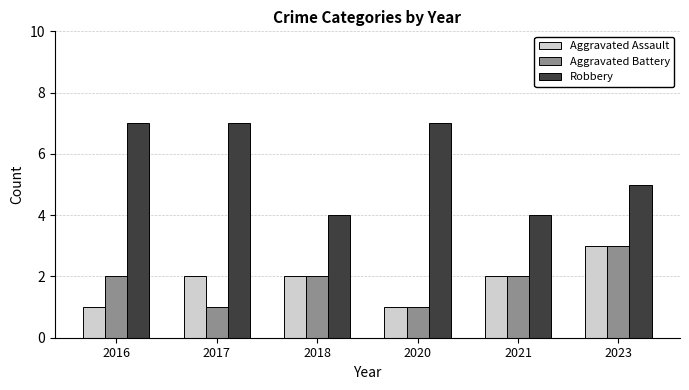

Is it true that Aggravated Battery equals 2 at 2017?

False